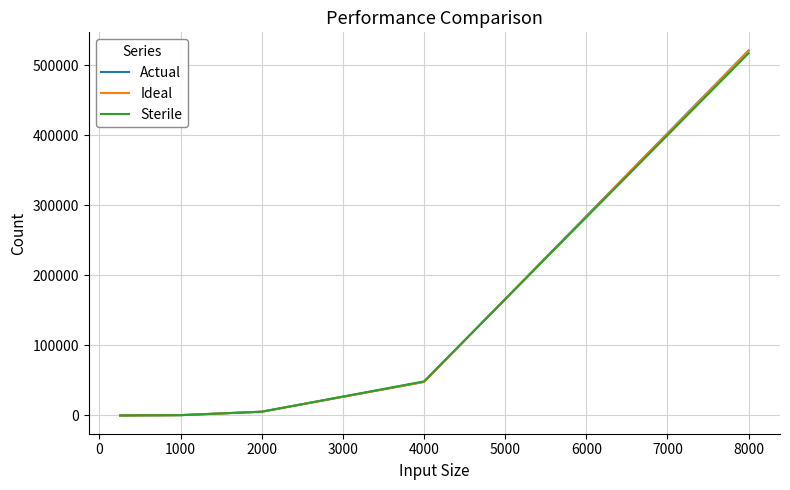

What is the greatest value displayed?

521114